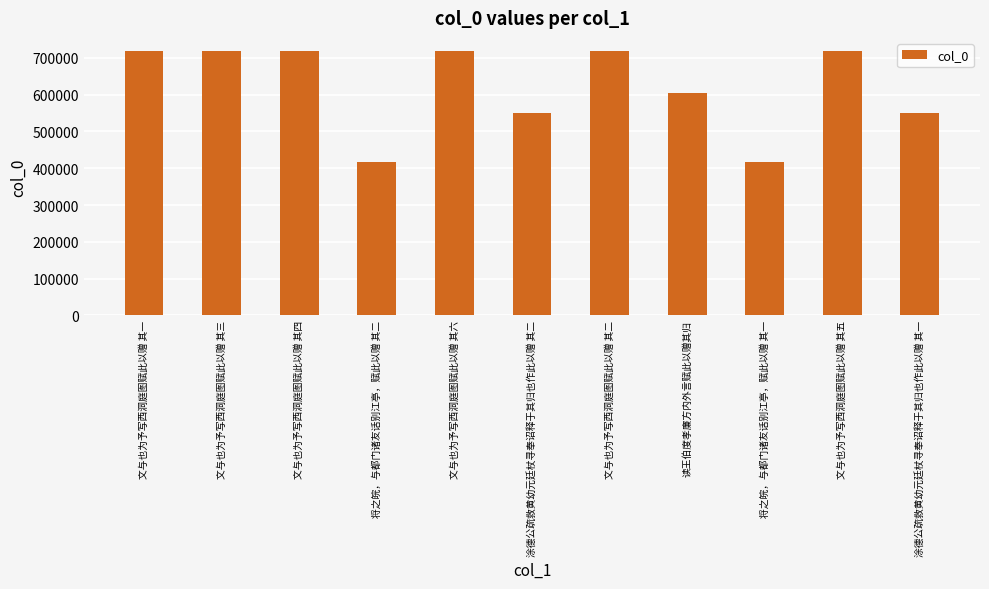

What is the minimum value shown in the chart?

416008